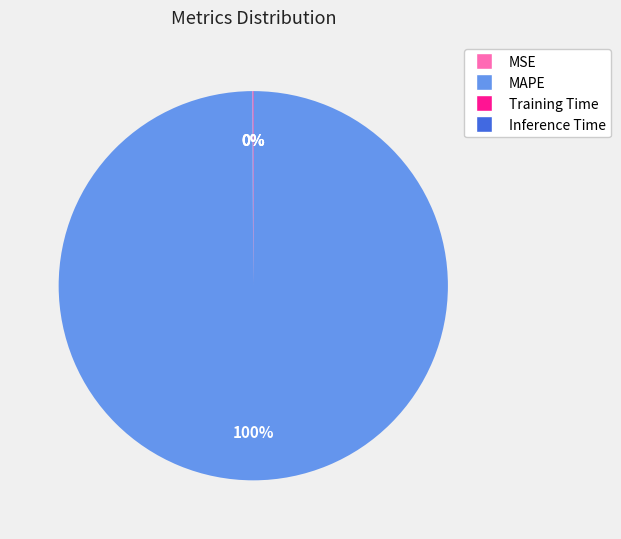

The MAPE slice represents 100% of the pie. True or false?

True